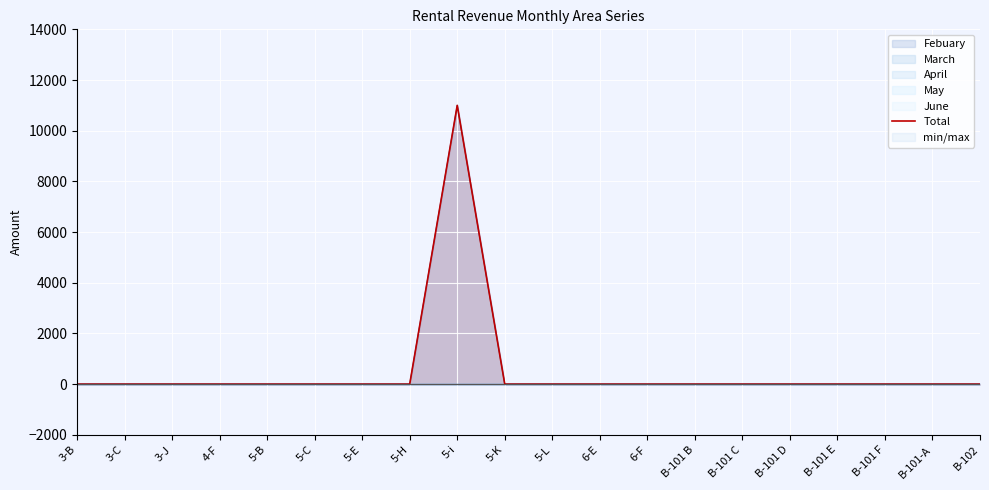

At which category does the chart reach its minimum across all series?

3-B